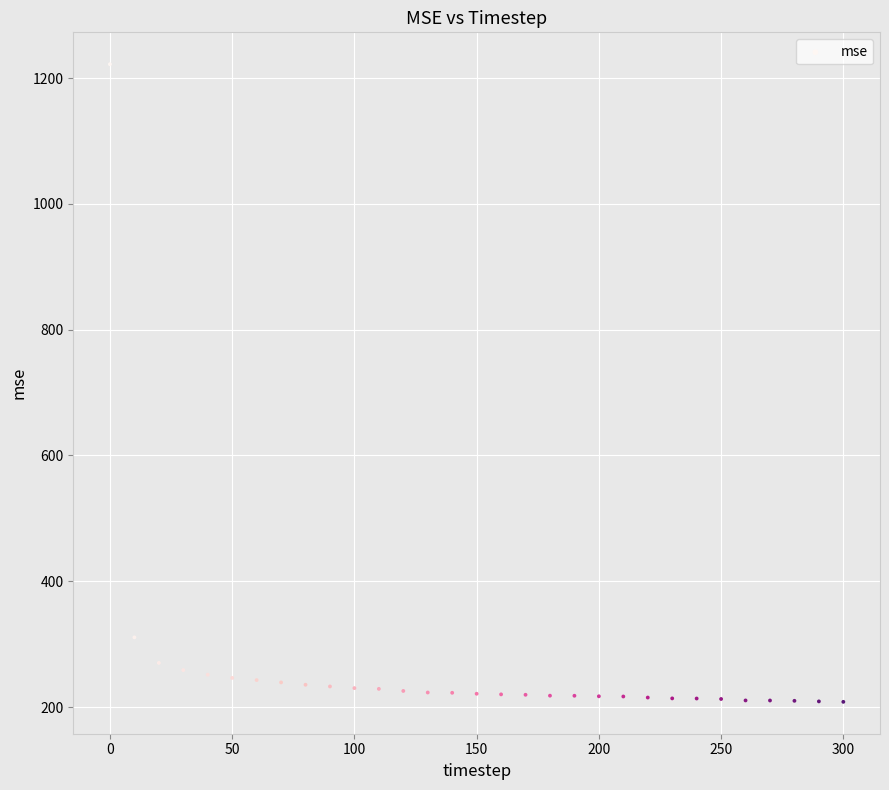

What is the range of X values (max minus min)?

300.0